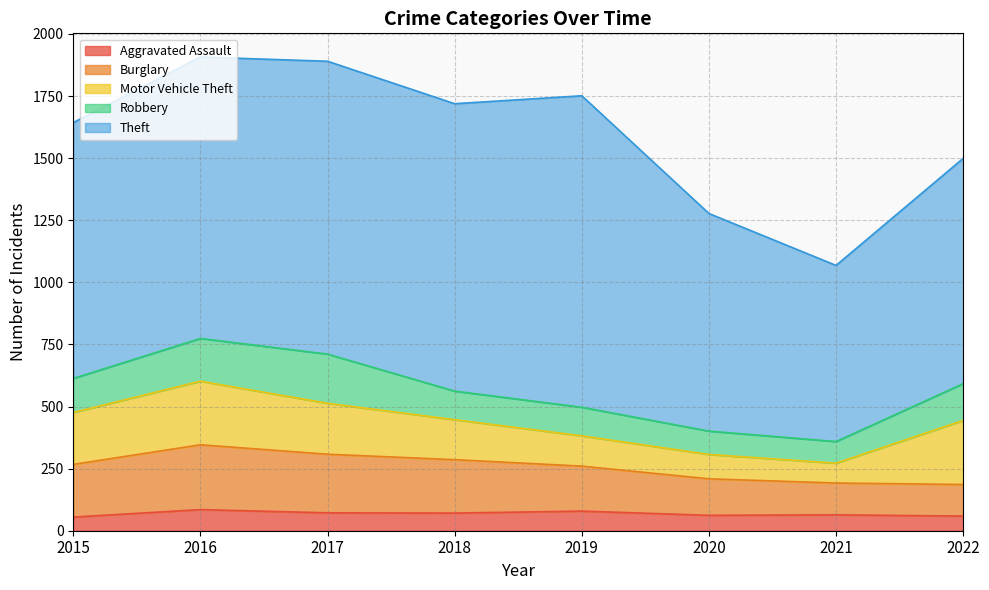

Rank the categories by Robbery value from lowest to highest.

2021, 2020, 2018, 2019, 2015, 2022, 2016, 2017